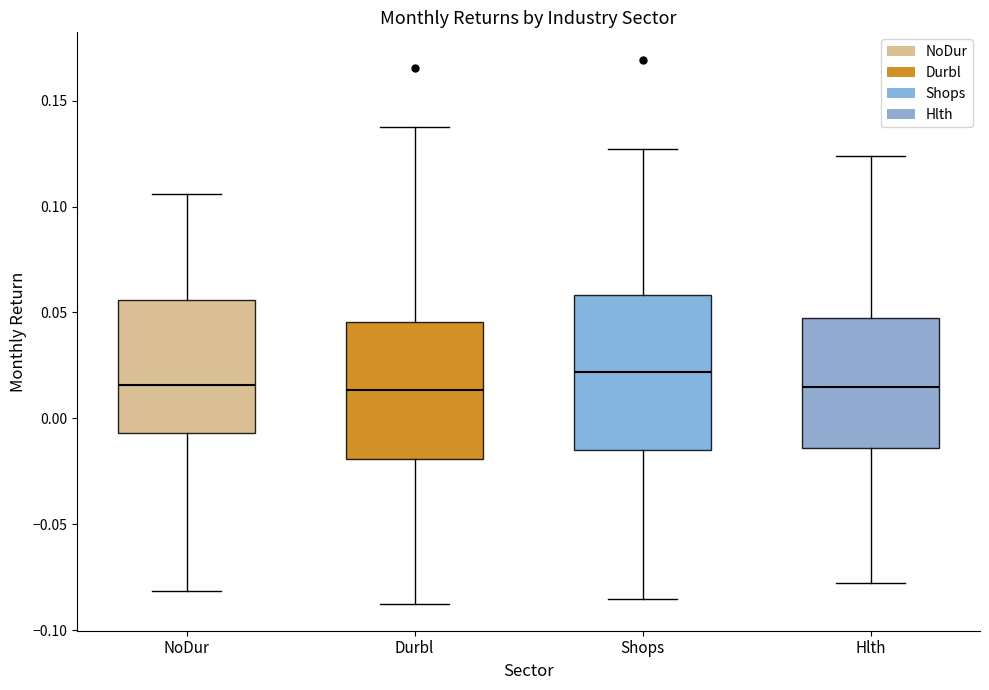

Comparing the boxes themselves (not the whiskers), which one is the tallest?

Shops